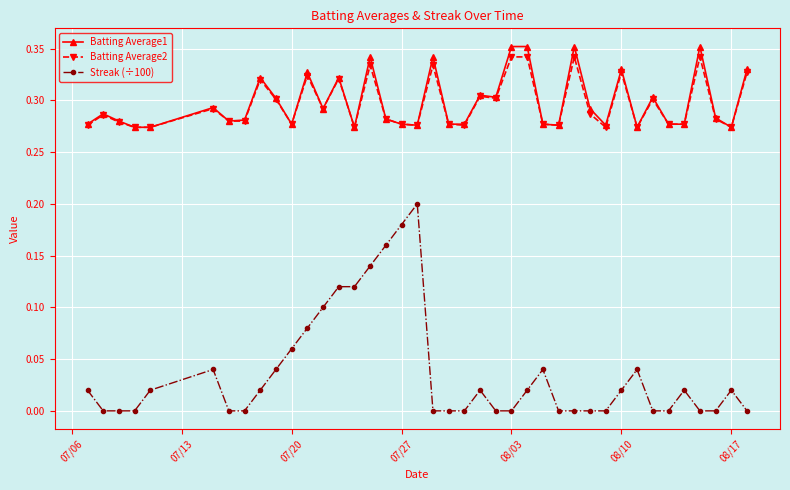

What is the sum of all Batting Average2 values?

11.8